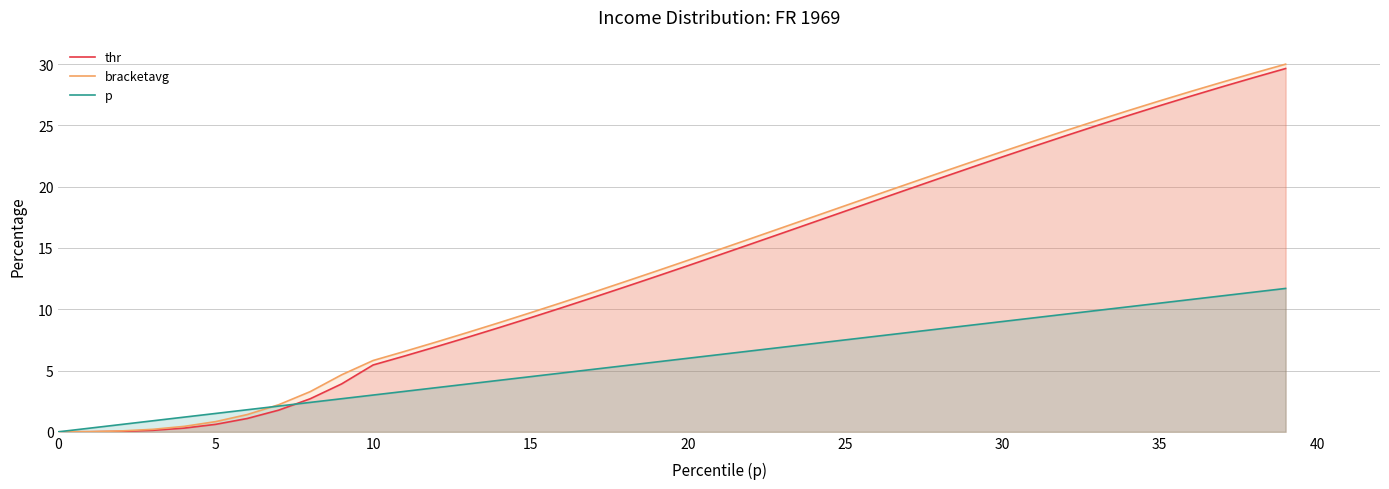

How many lines are shown in the chart?

3